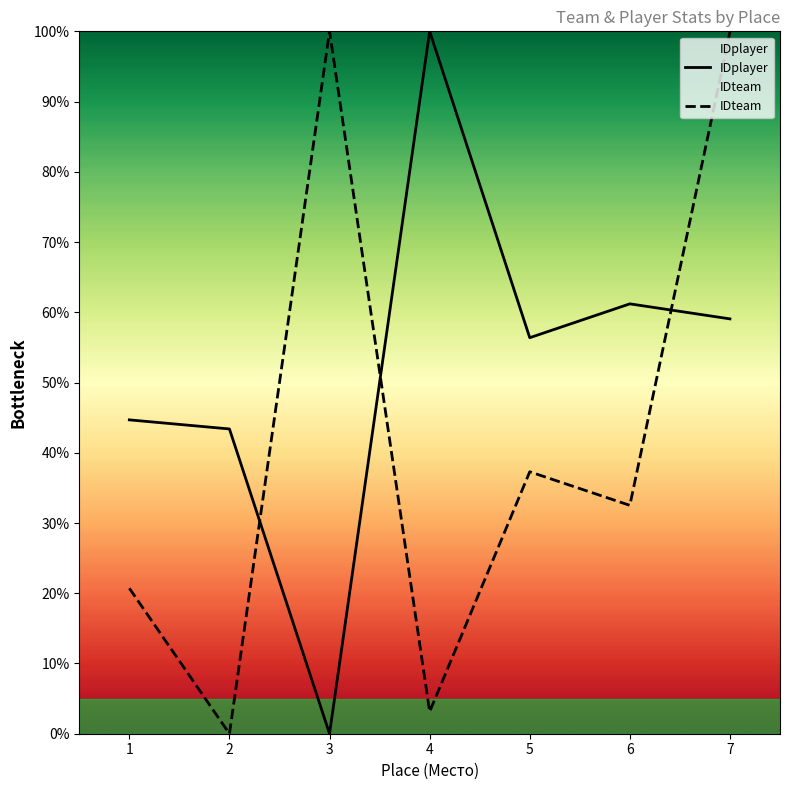

Which has a higher value, 6 or 5?

6